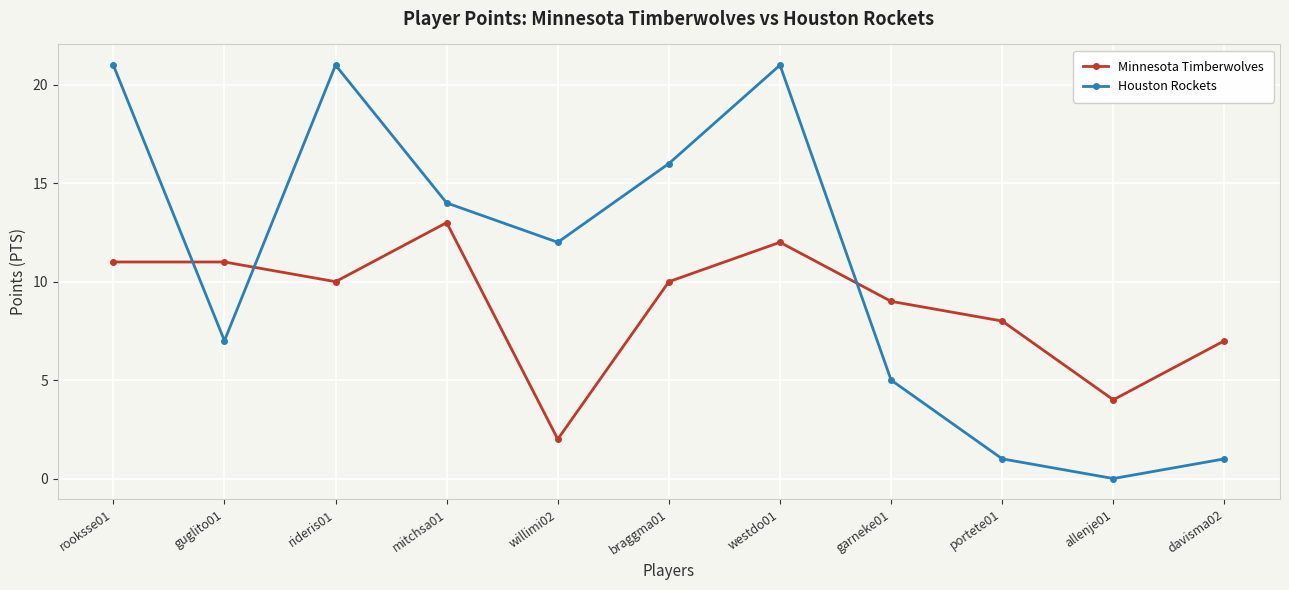

Rank the series at guglito01 from highest to lowest value.

Minnesota Timberwolves, Houston Rockets